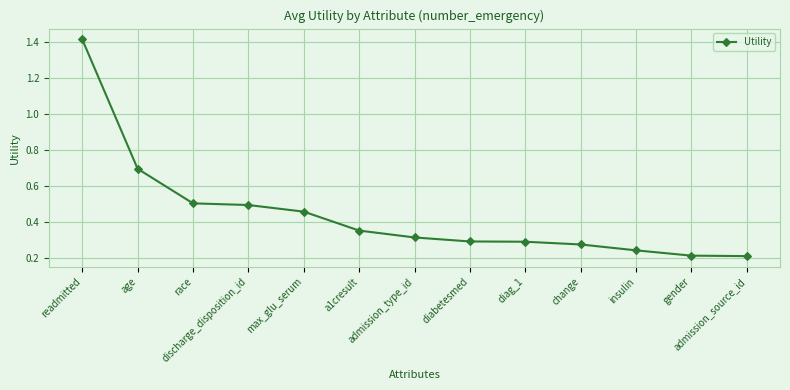

Count the values in the range 0 to 1.

12